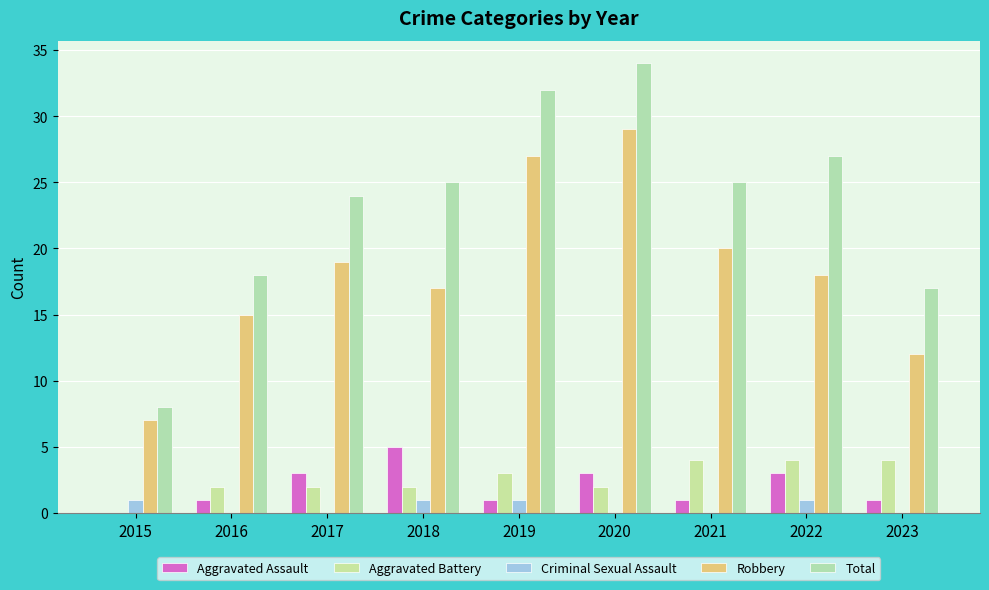

How many categories are shown in the chart?

9